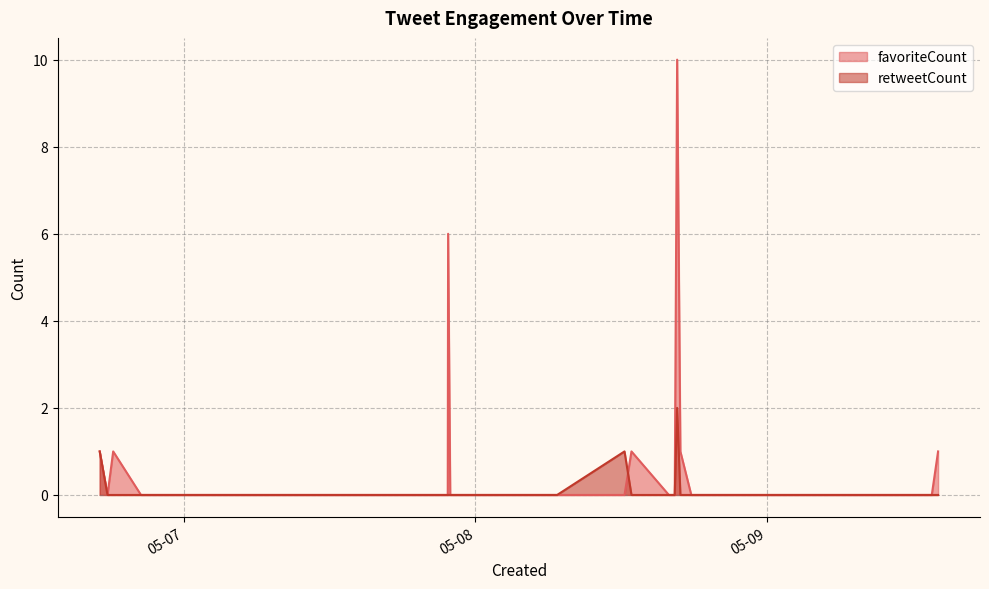

At which label is favoriteCount closest to 5?

2019-05-07 21:44:54